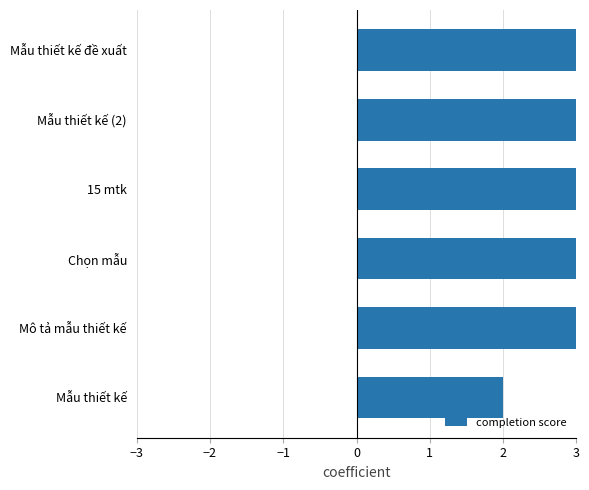

What is the ratio of the value at Mẫu thiết kế (2) to the value at 15 mtk?

1.0